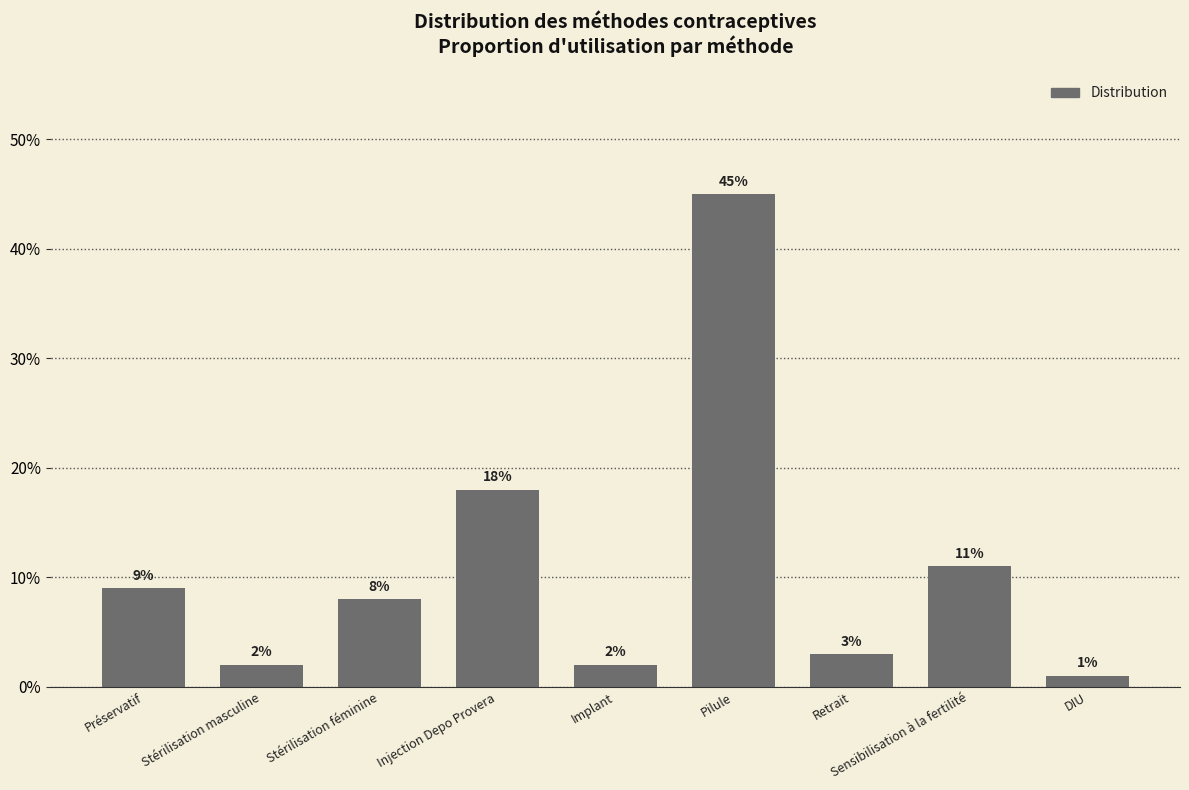

Does the chart contain any negative values?

No